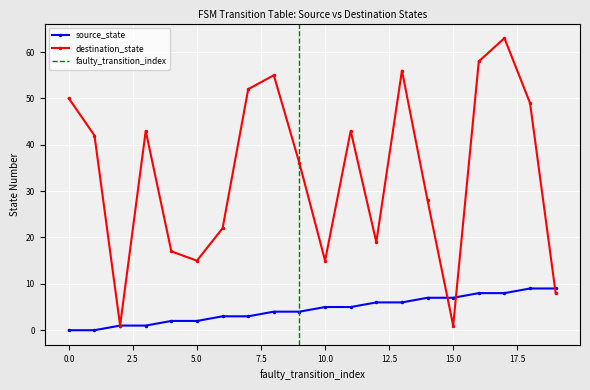

What is the approximate value of destination_state at 8, to the nearest 10?

60